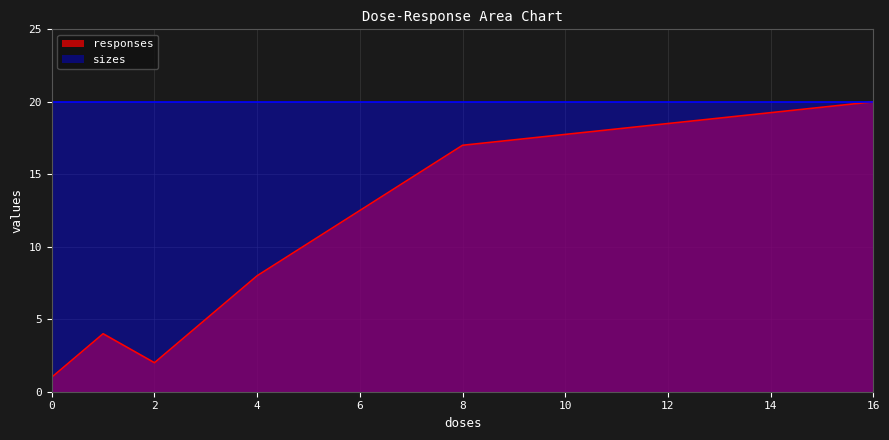

The chart shows a value of 4 at 1. True or false?

True